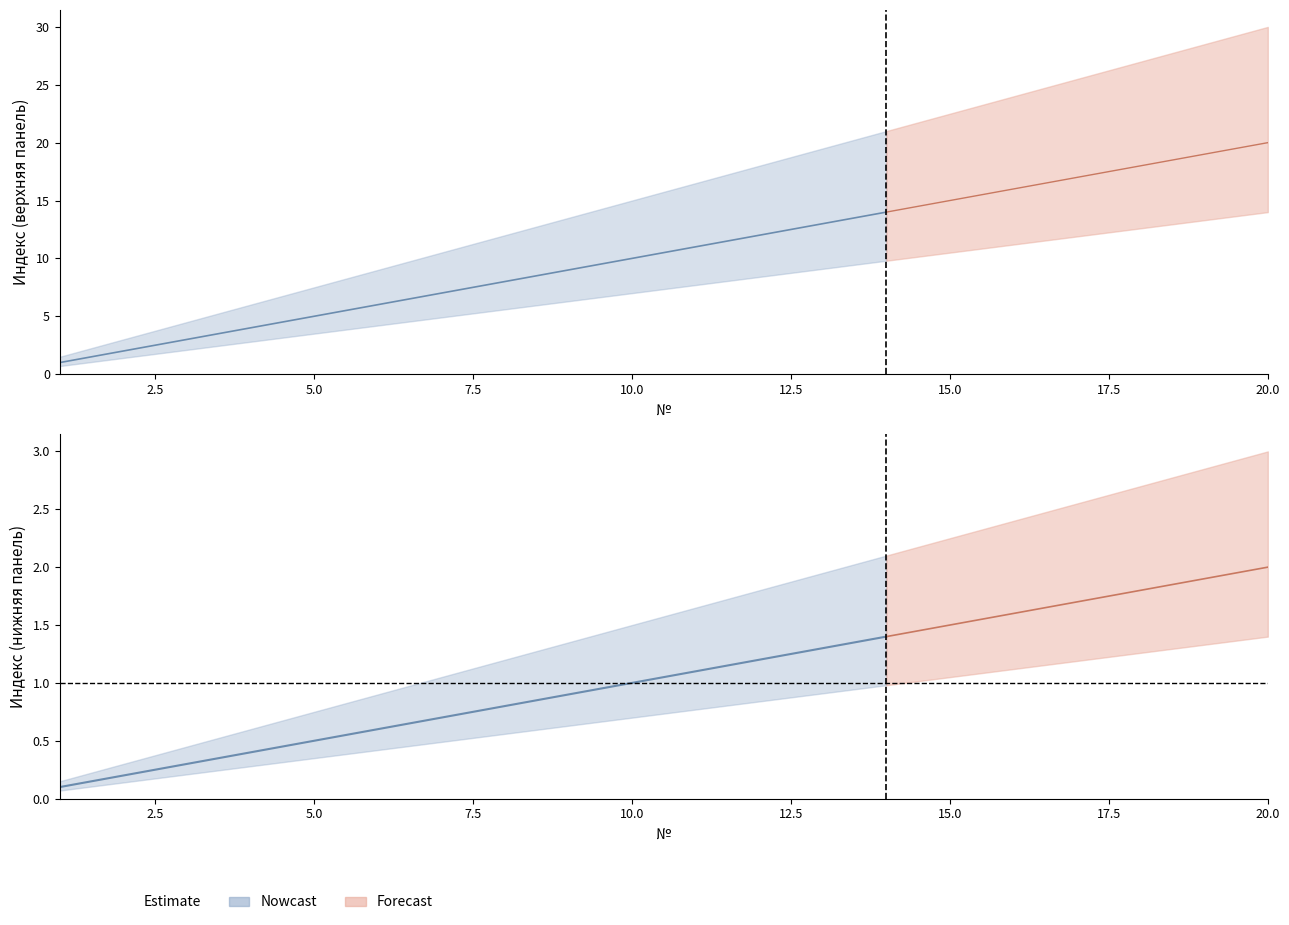

Does the chart have visible grid lines?

No